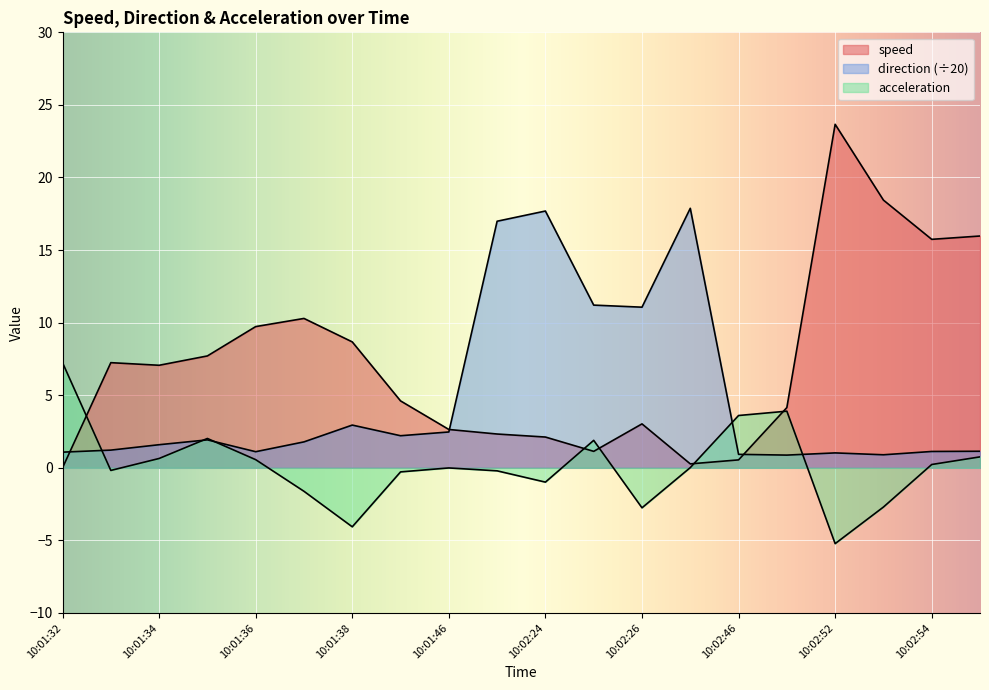

What is the difference between the second highest and minimum values in the direction series?

16.8